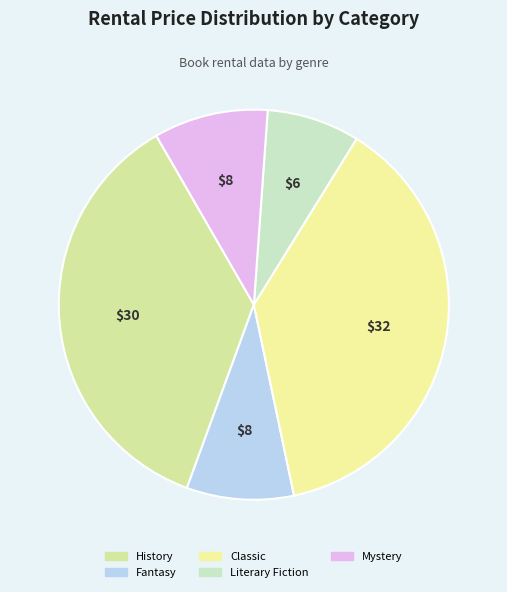

How many slices are in this pie chart?

5